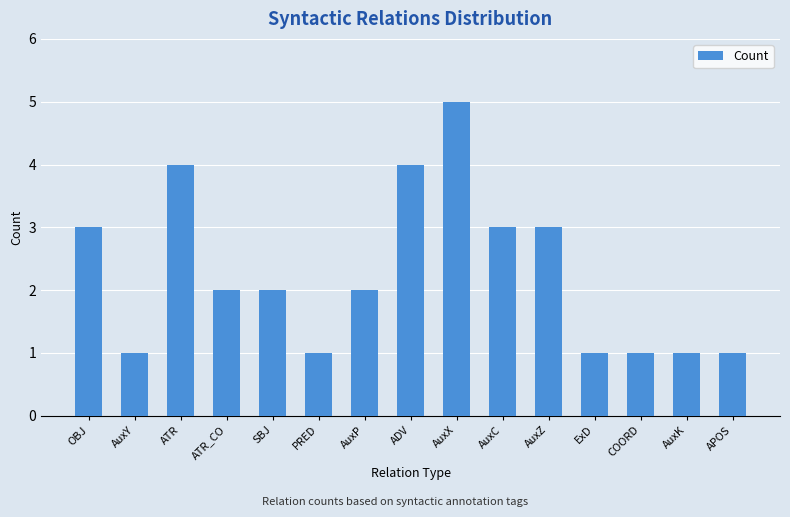

What is the change in value from AuxP to AuxZ?

+1